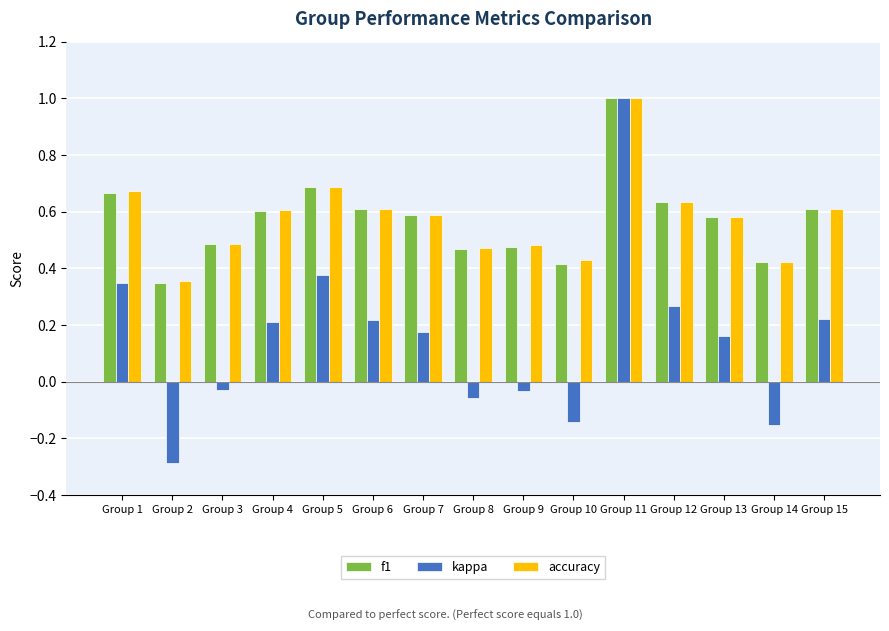

True or false: accuracy has a value of 1.1 at Group 5.

False